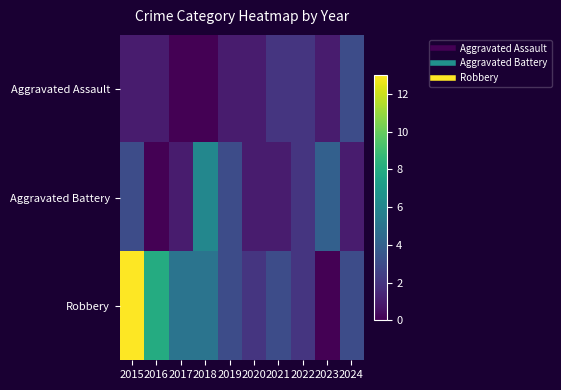

Which label corresponds to the smallest value in the chart?

2017